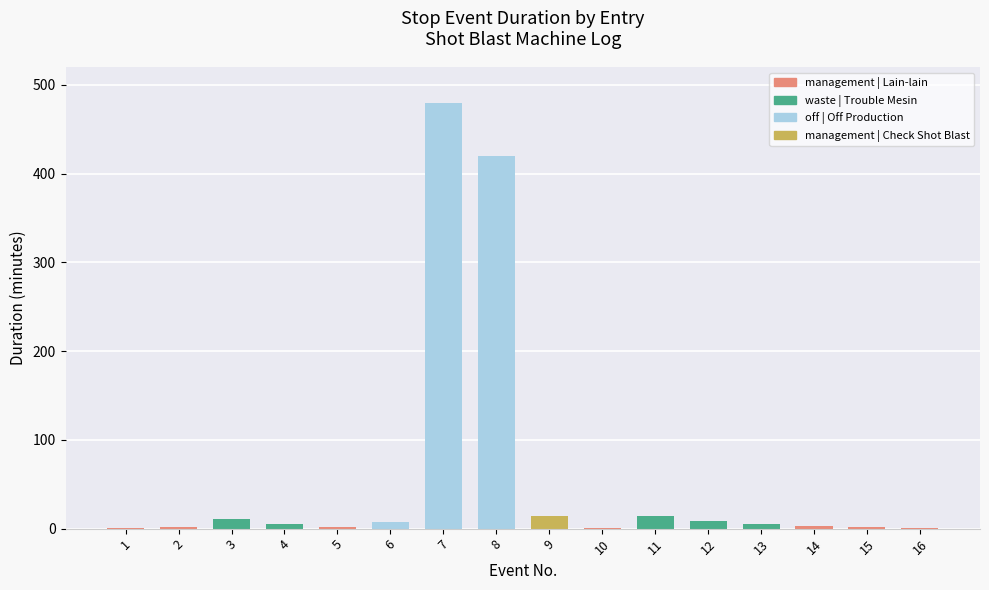

Is it true that the value at 11 is 14?

True